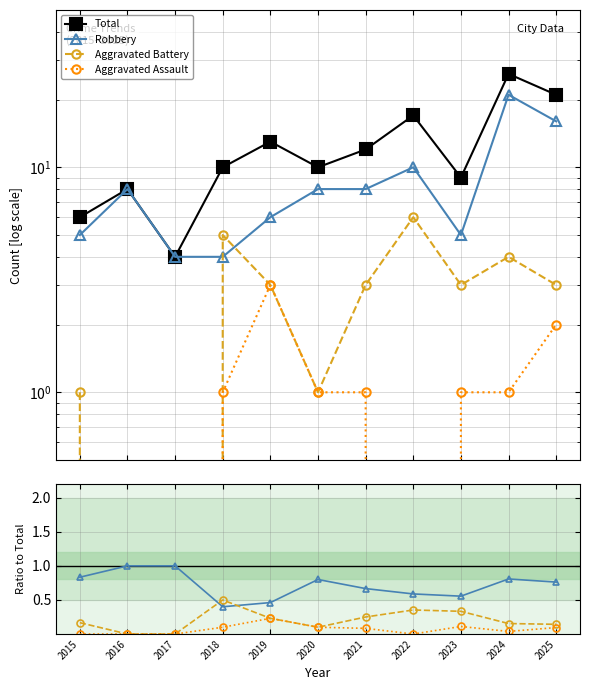

In Total, how many points are lower than both neighbors (excluding endpoints)?

3